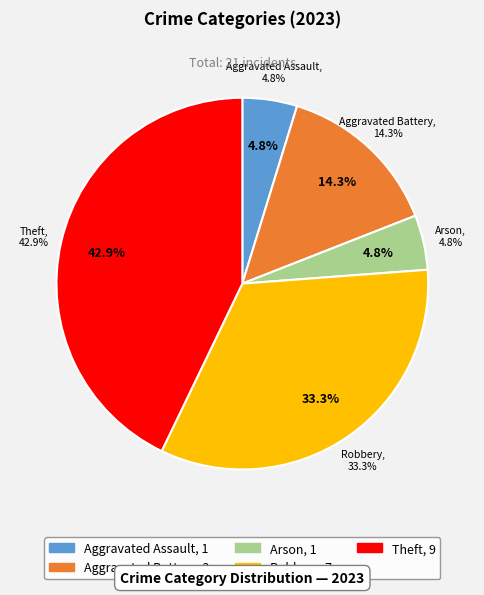

What percentage is the Theft slice, to the nearest percent?

43%